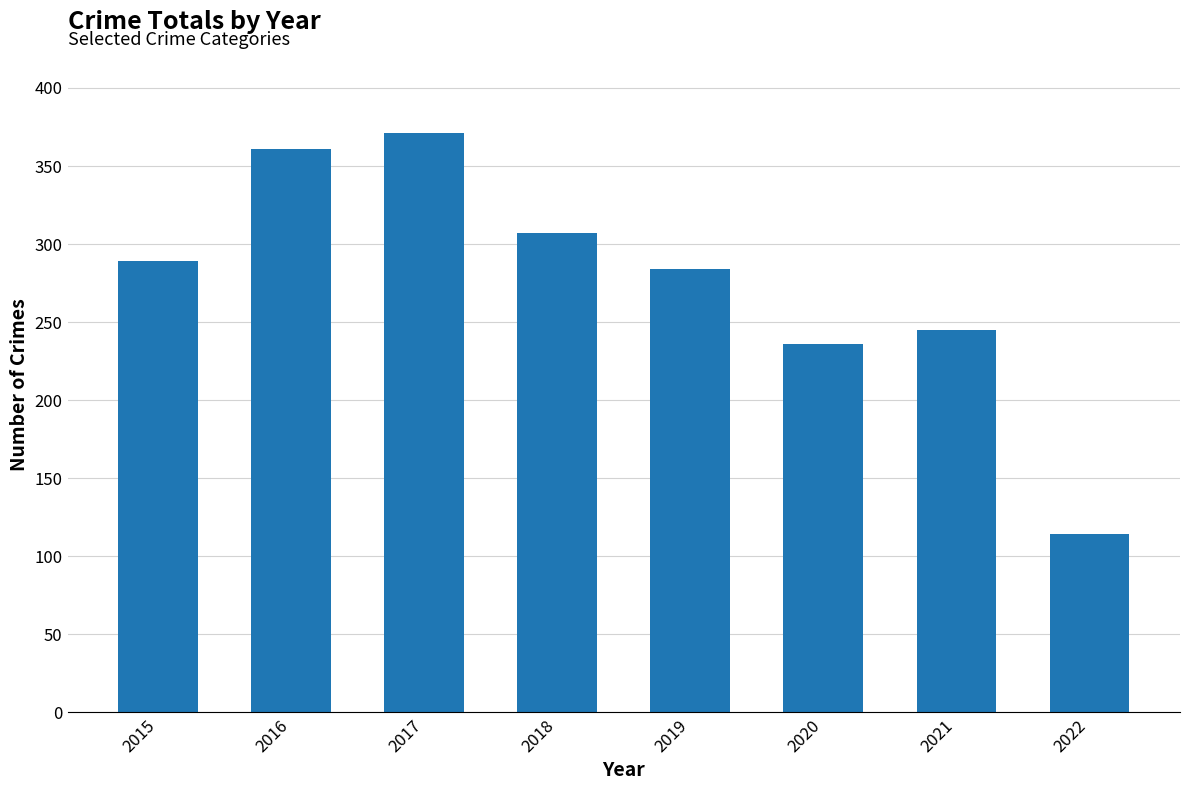

What is the greatest value displayed?

371